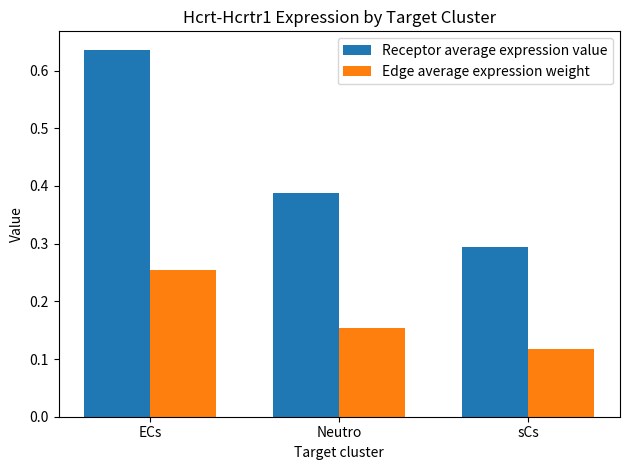

List the labels in order of Edge average expression weight value, smallest first.

sCs, Neutro, ECs